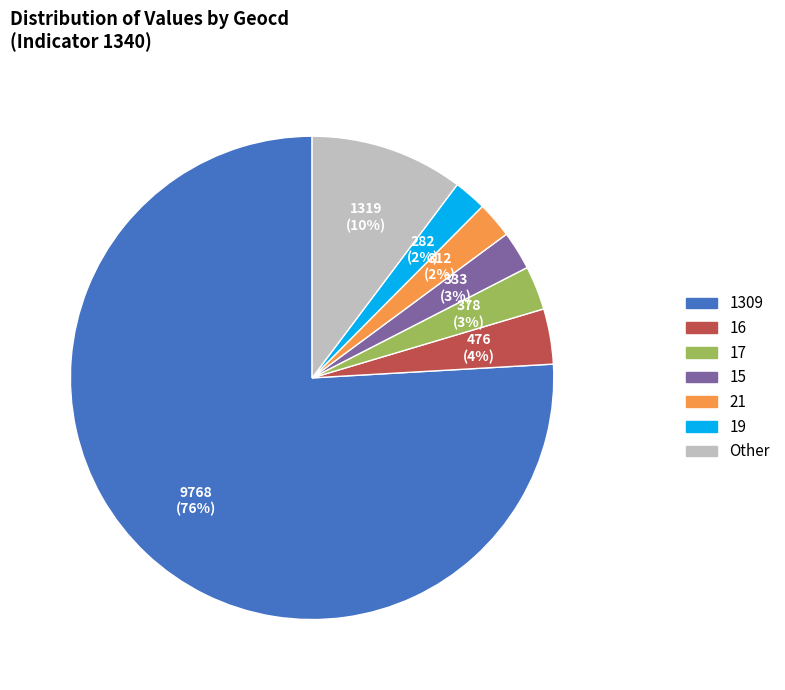

To the nearest percent, what is the difference between the largest and smallest slice percentages?

74%